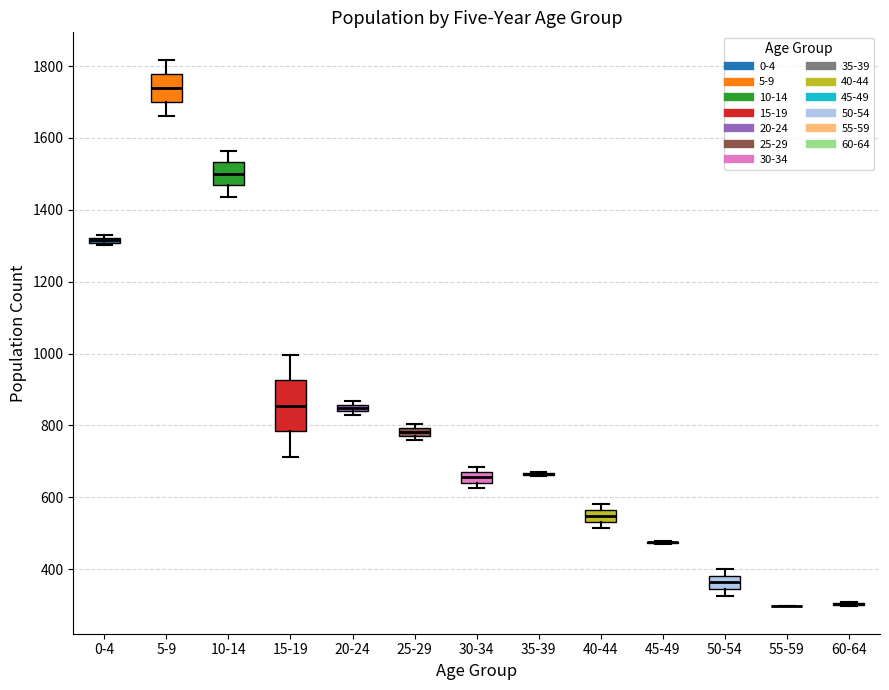

Where does the upper whisker of the box for 15-19 end on the y-axis? The values are not printed on the chart, so give them approximately, as read against the axis.

1000